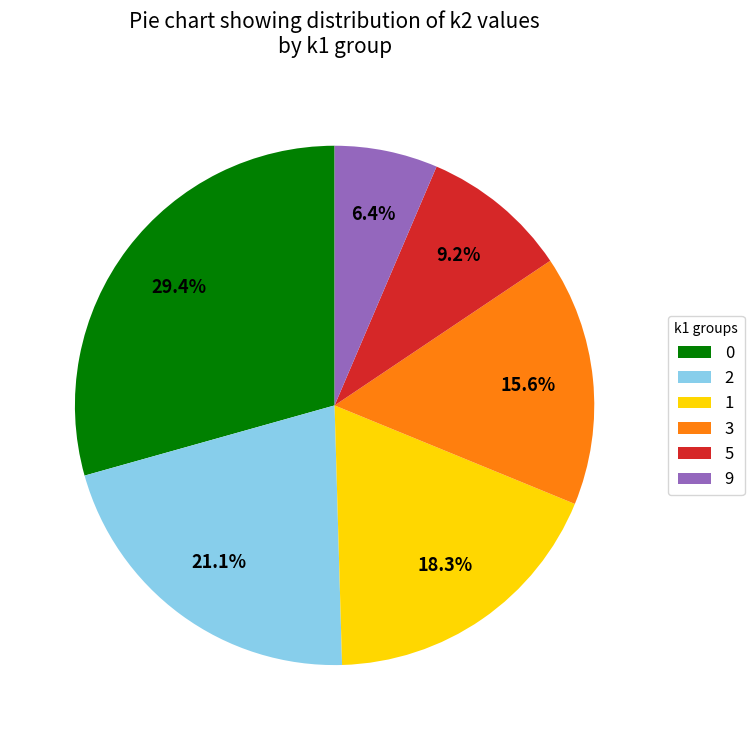

Rank the categories by value from highest to lowest.

0, 2, 1, 3, 5, 9